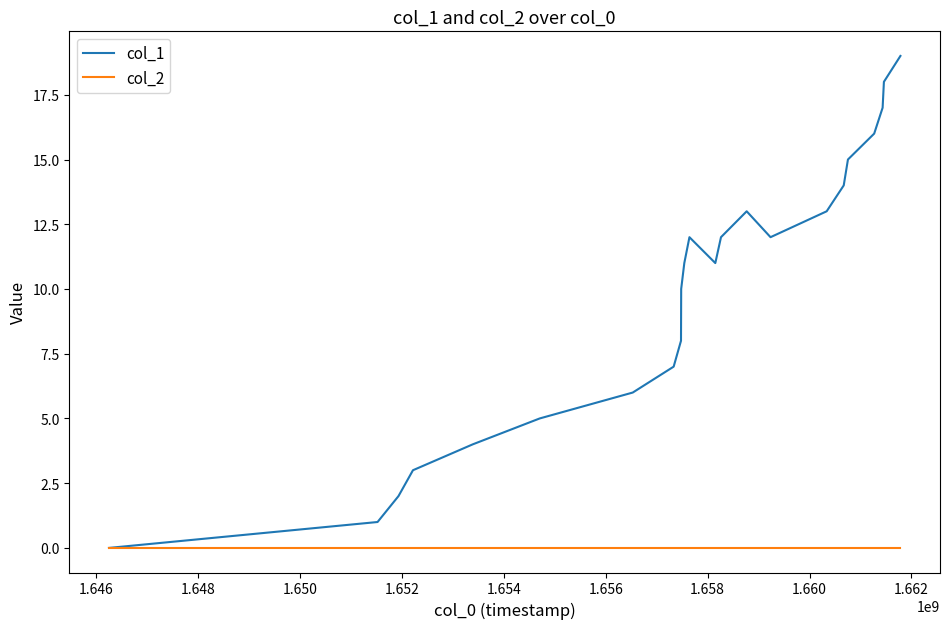

Which series has the widest spread of values?

col_1